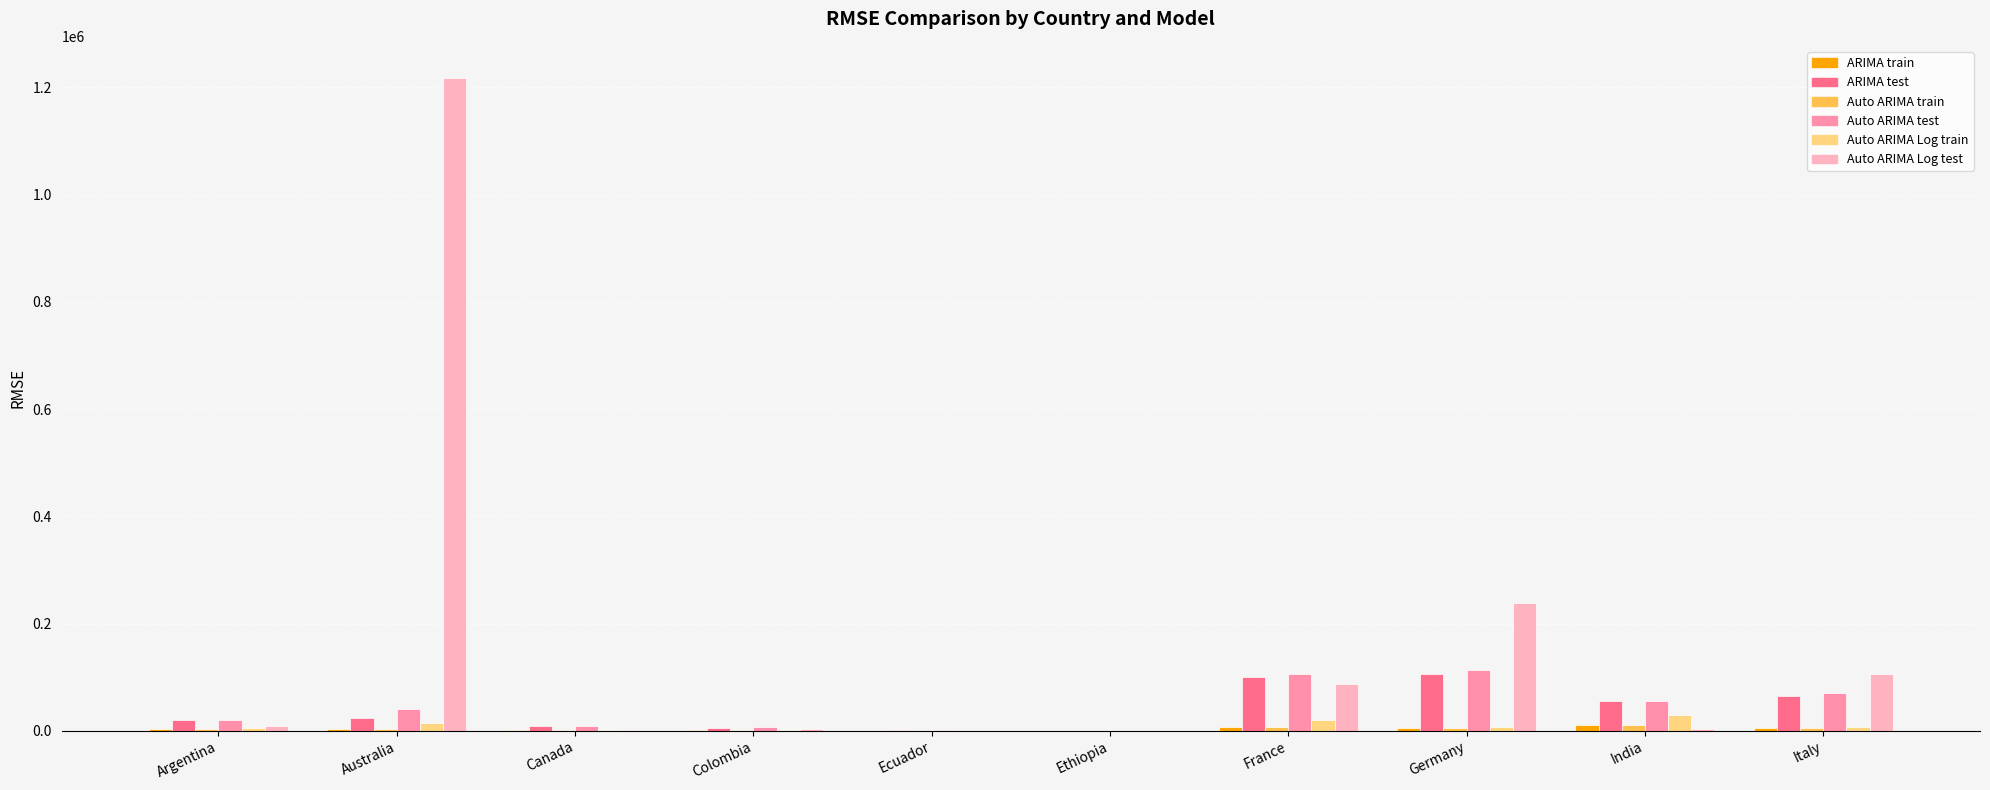

What is the maximum value shown in the chart?

1216459.7